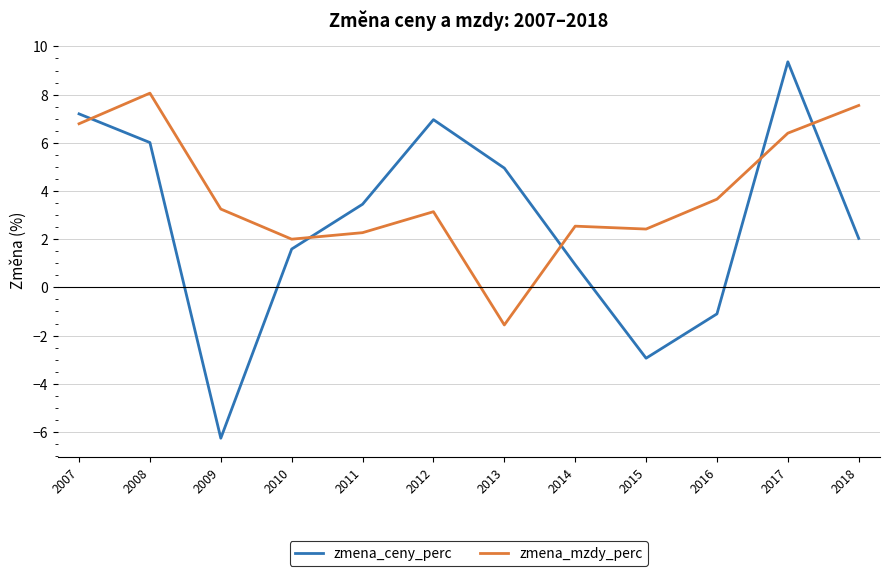

What is the difference between the second highest and second lowest values in the zmena_ceny_perc series?

10.1